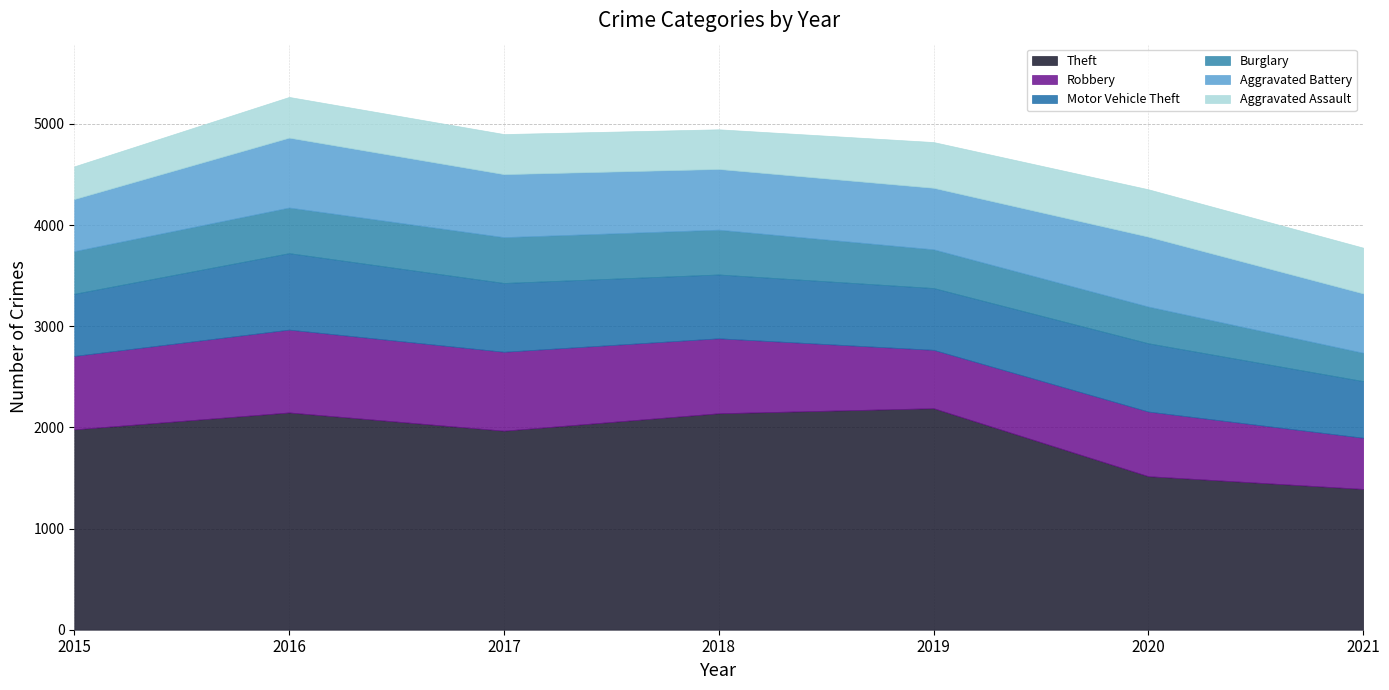

How many data points in Theft are less than 1981?

3